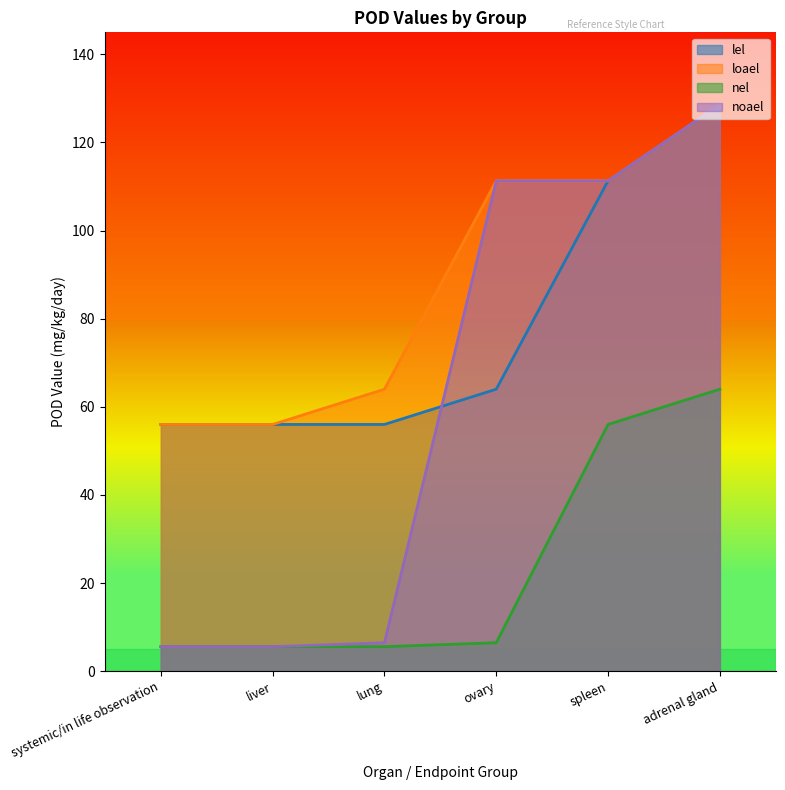

How many lines are shown in the chart?

4